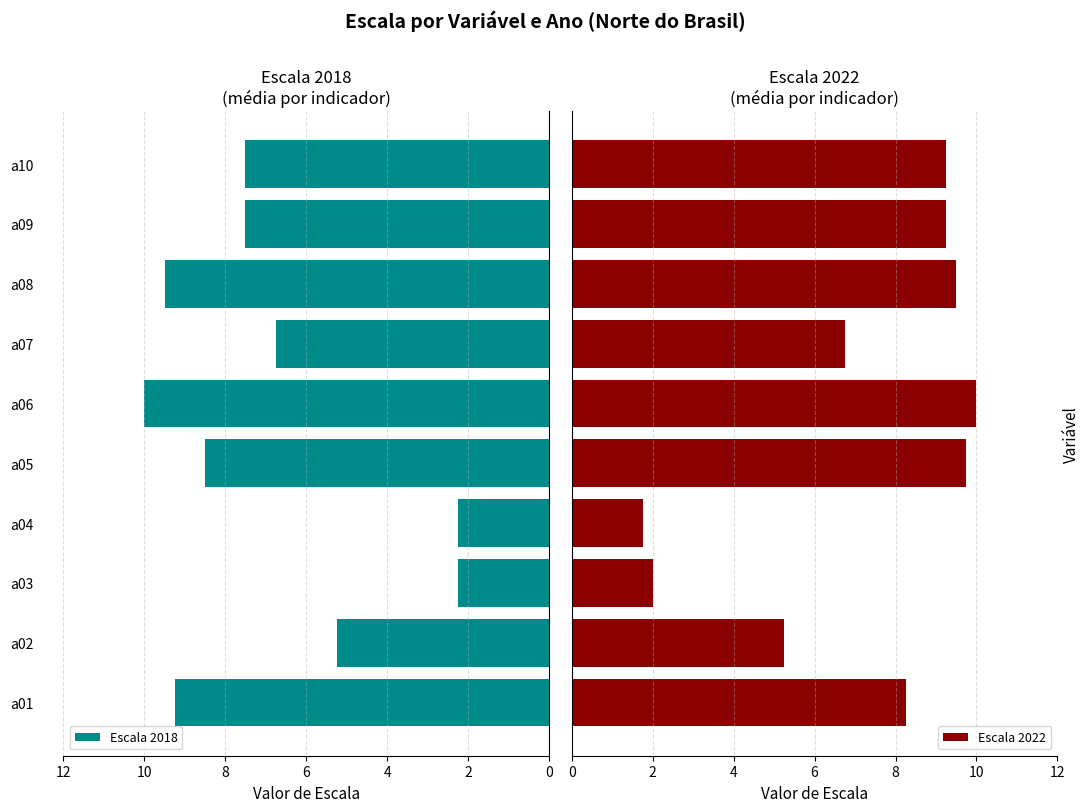

What is the sum of the Escala 2018 values at a03 and a04?

4.5